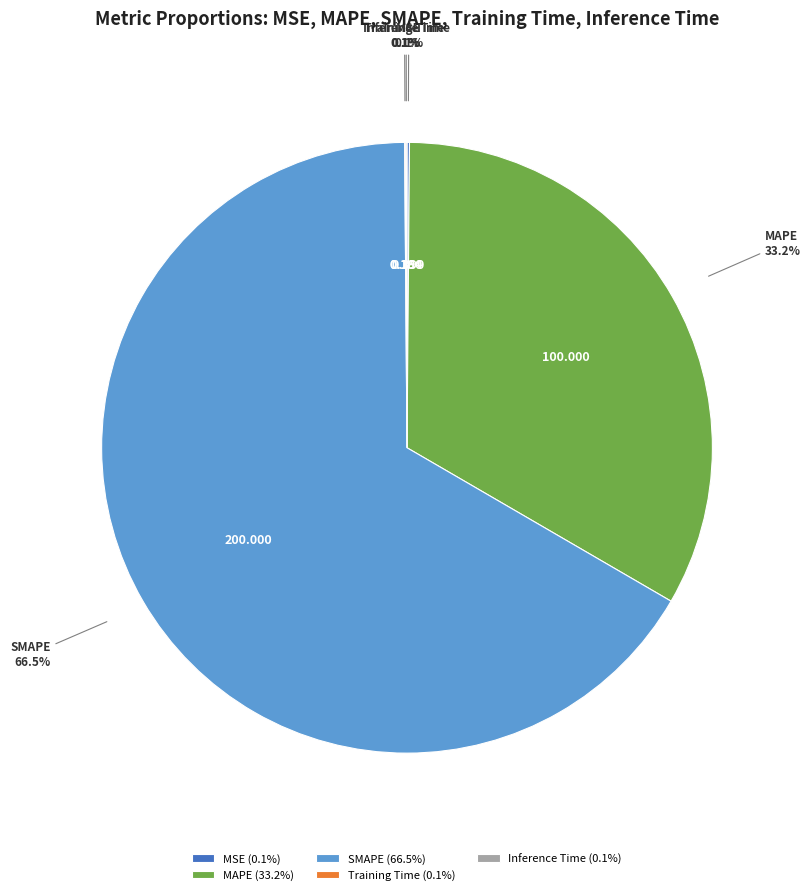

Does any single category account for the majority?

Yes